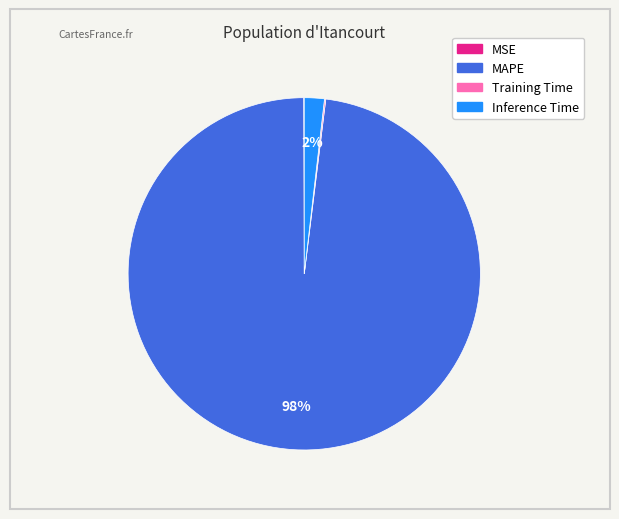

True or false: MAPE accounts for 90% of the total.

False